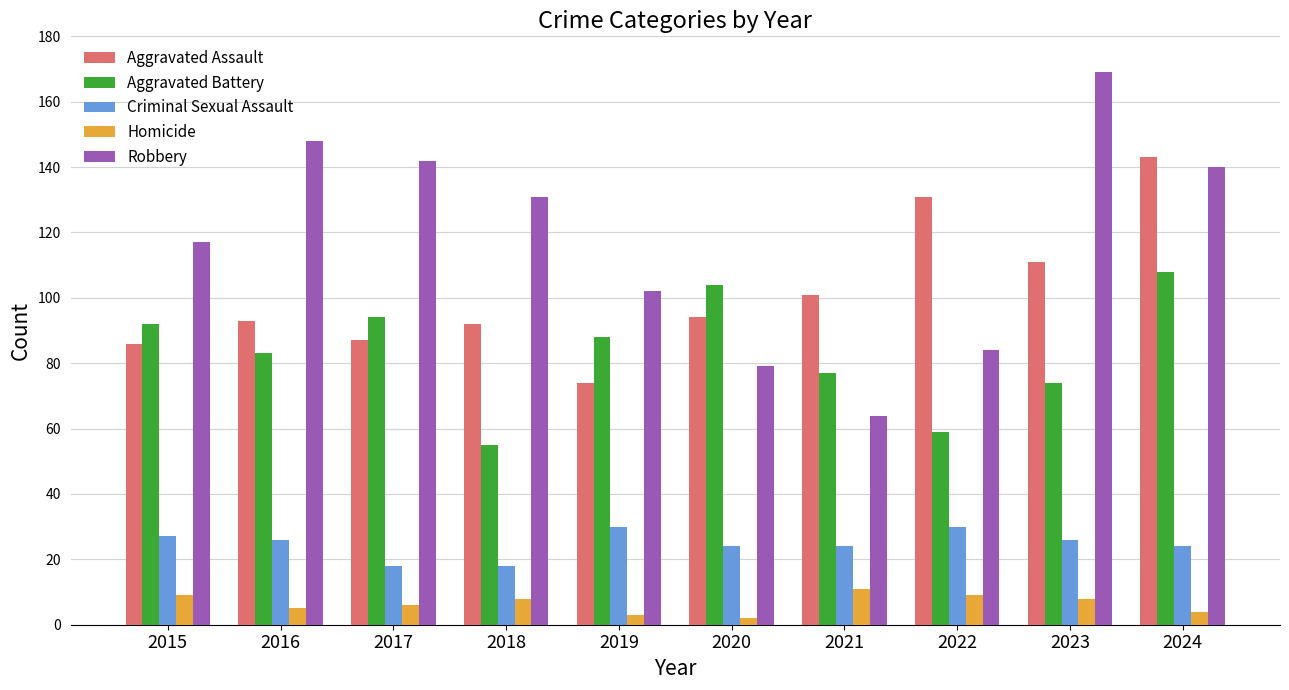

Rank the series at 2016 from lowest to highest value.

Homicide, Criminal Sexual Assault, Aggravated Battery, Aggravated Assault, Robbery